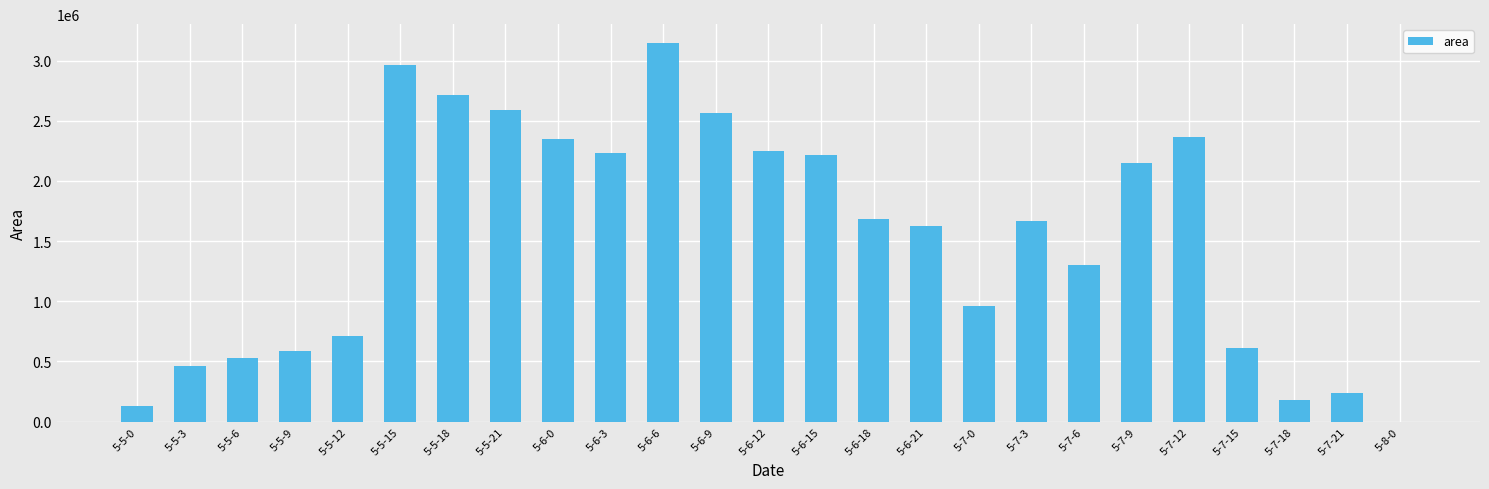

What is the approximate value at 5-7-21, to the nearest 100?

233100